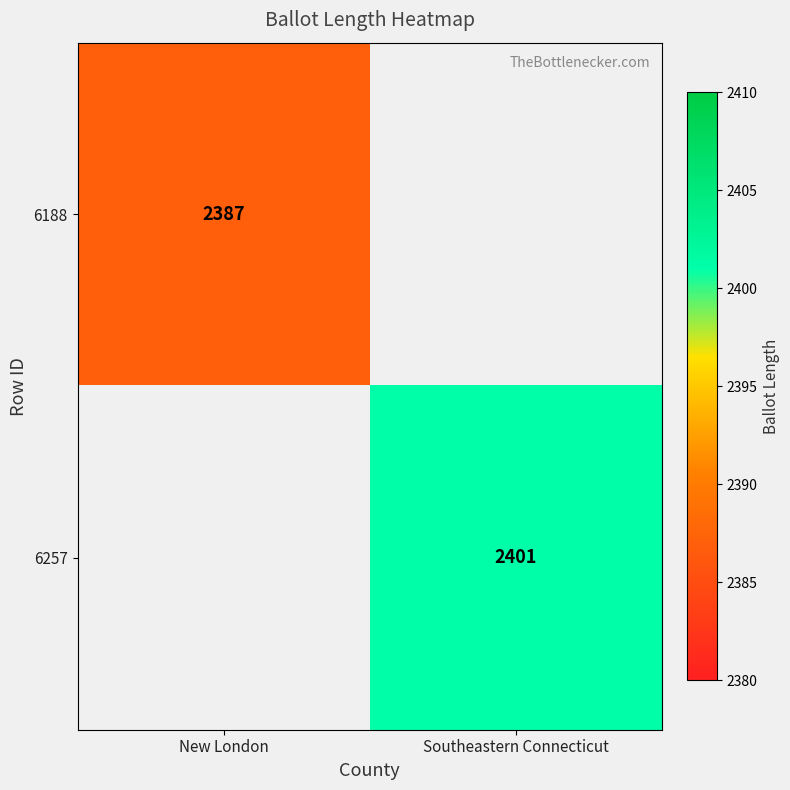

The 6188 series shows 1157 at New London. True or false?

False